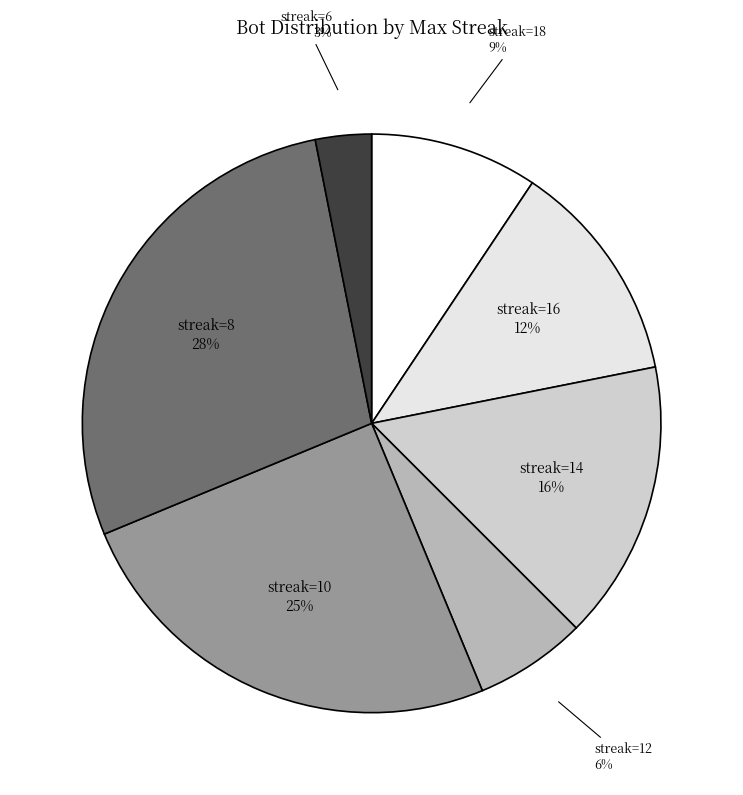

To the nearest percent, what is the average slice percentage?

14%